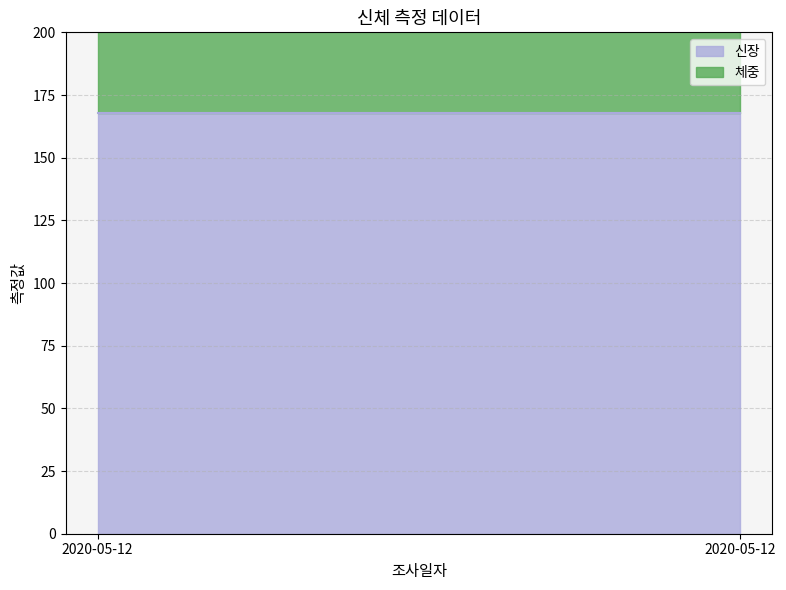

How many data points does each series have?

2